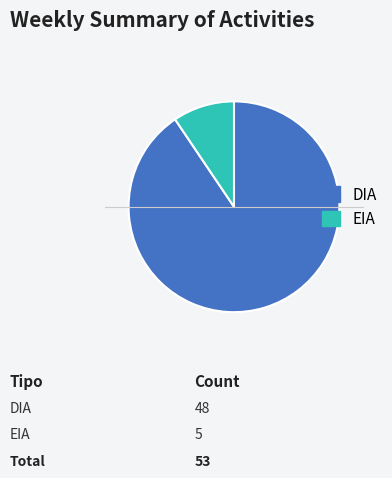

How many slices are in this pie chart?

2